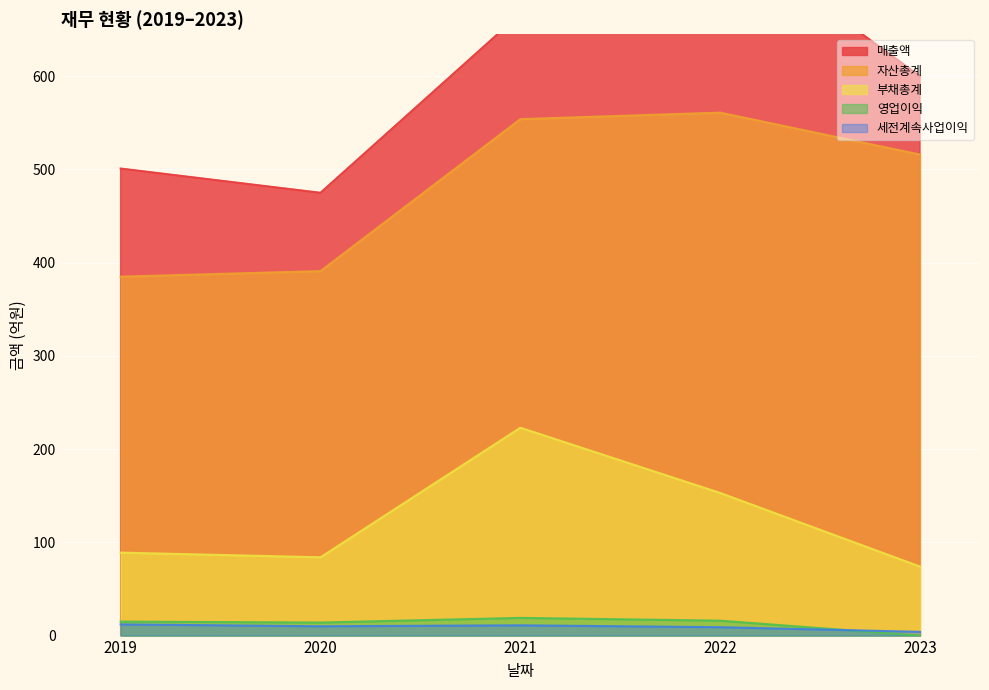

What is the value of the 영업이익 point at the 4th from the left?

16